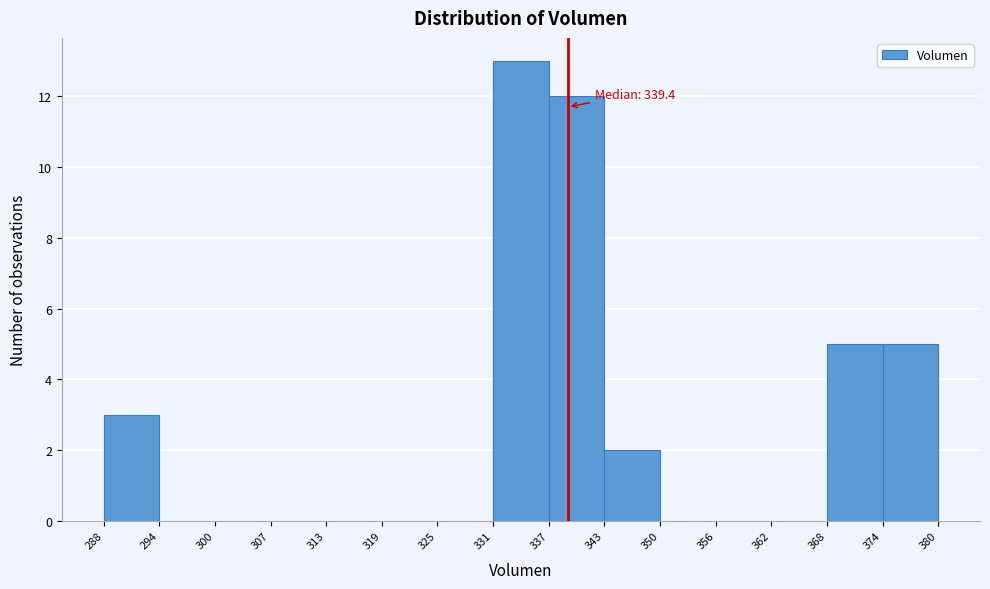

Over which range of the x-axis is the bar tallest?

331 to 337